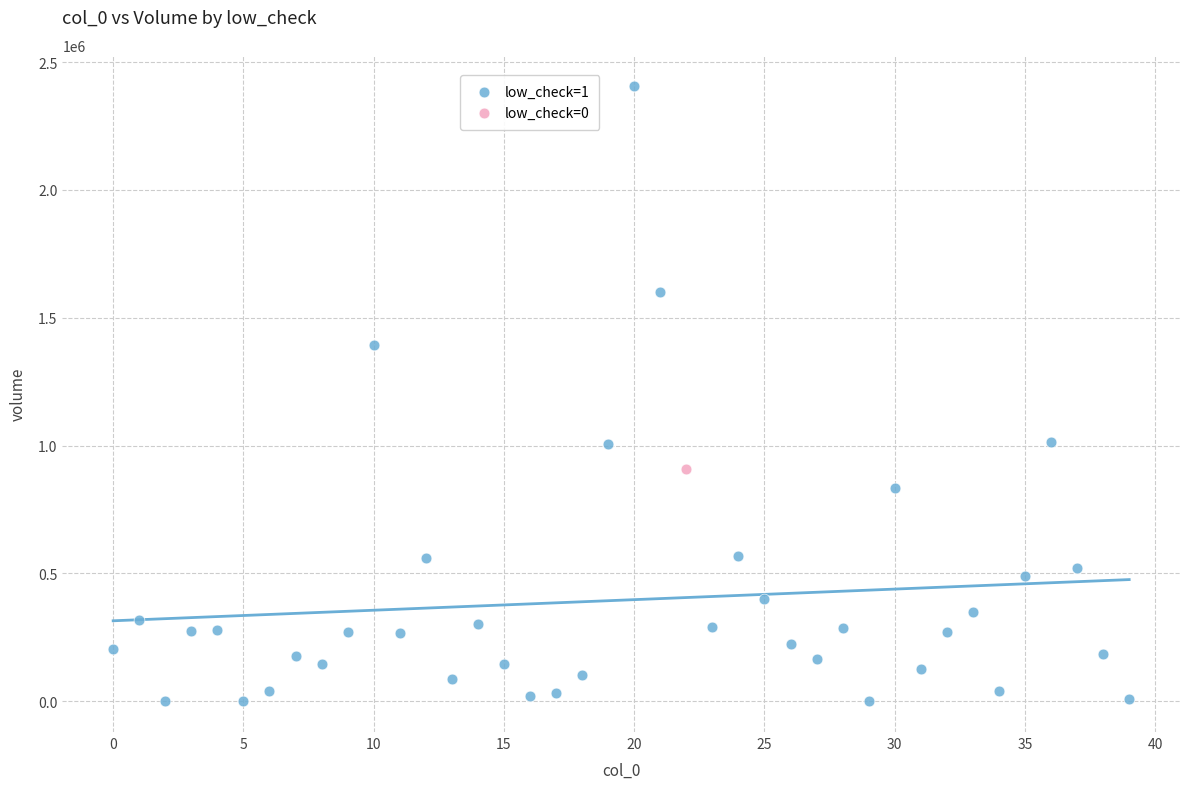

What are all the series names shown in the legend?

low_check=1, low_check=0